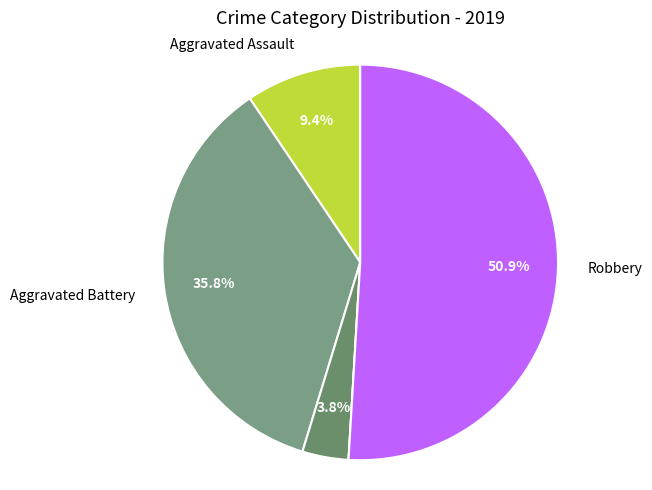

Which slice is the largest?

Robbery